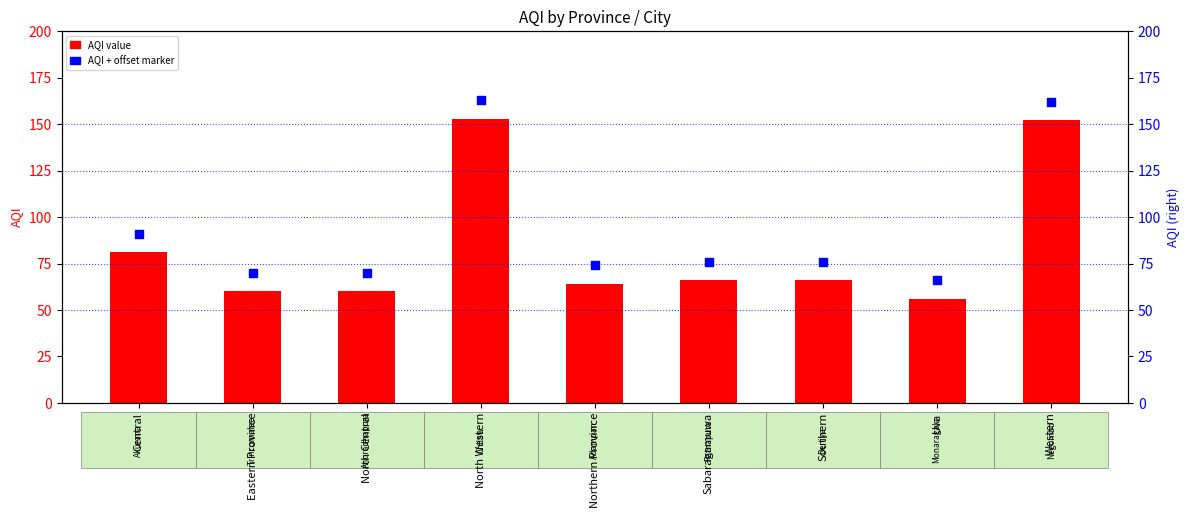

Which series contains the highest Y value?

AQI + offset marker